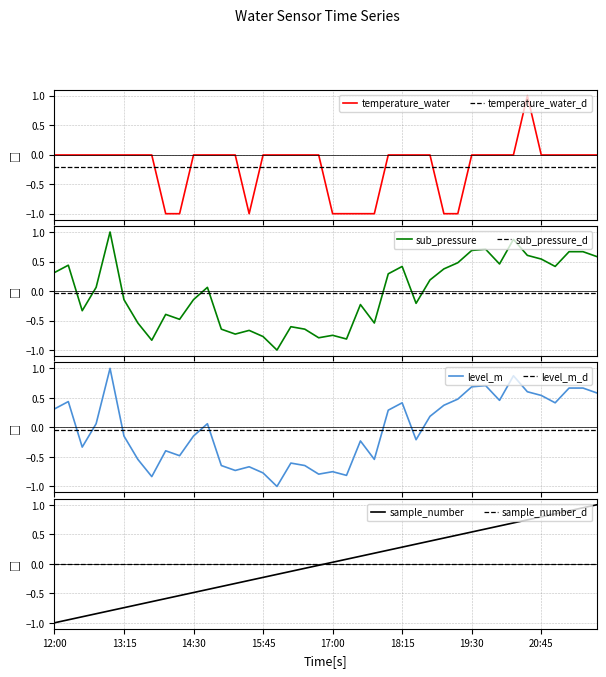

What is the difference between the maximum and second lowest values in the sub_pressure series?

1.8